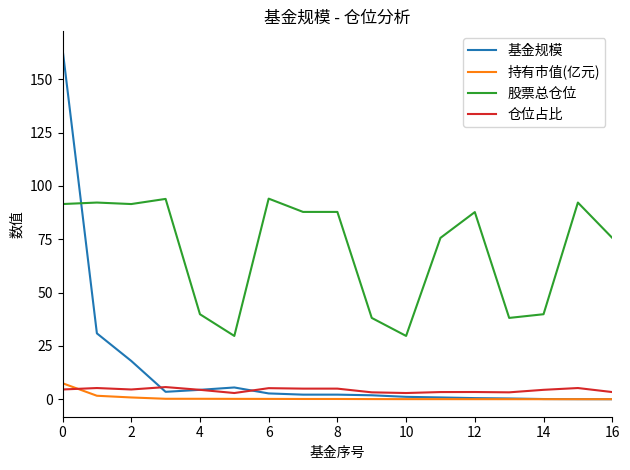

Which series has the widest spread of values?

基金规模